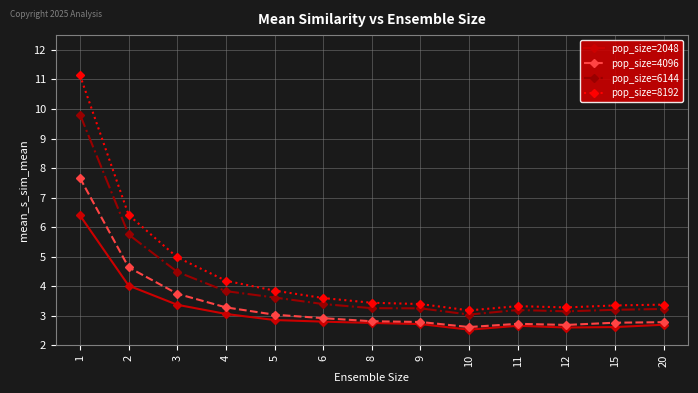

Rank the series by their average value, from lowest to highest.

pop_size=2048, pop_size=4096, pop_size=6144, pop_size=8192